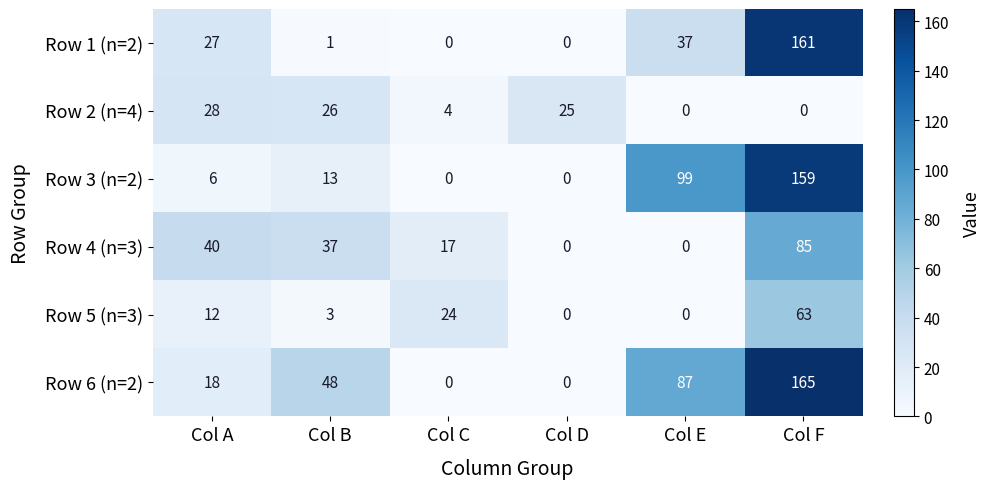

How many values in Row 4 (n=3) are above zero?

4